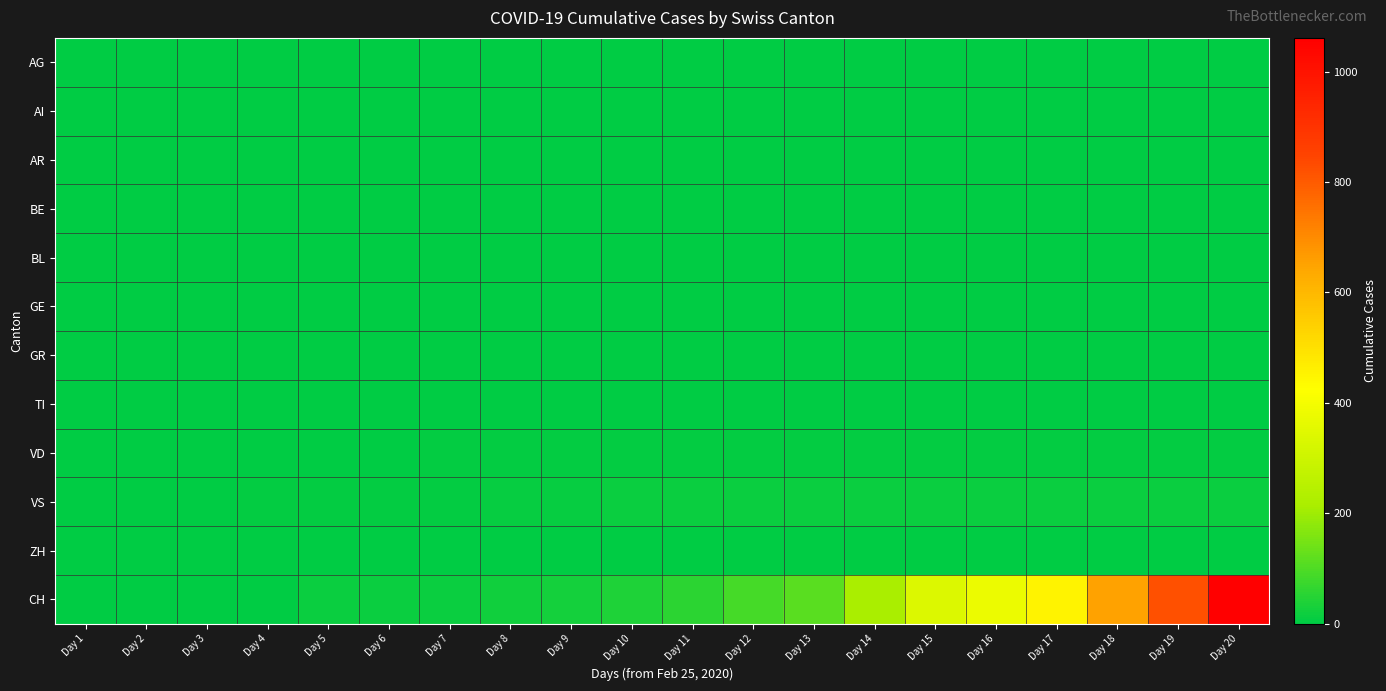

Reading left to right, list all the values displayed in this chart.

AG: Day 1=0	Day 2=0	Day 3=0	Day 4=0	Day 5=0	Day 6=0	Day 7=0	Day 8=0	Day 9=0	Day 10=0	Day 11=0	Day 12=0	Day 13=0	Day 14=0	Day 15=0	Day 16=0	Day 17=0	Day 18=0	Day 19=0	Day 20=0
AI: Day 1=0	Day 2=0	Day 3=0	Day 4=0	Day 5=0	Day 6=0	Day 7=0	Day 8=0	Day 9=0	Day 10=0	Day 11=0	Day 12=0	Day 13=0	Day 14=0	Day 15=0	Day 16=0	Day 17=0	Day 18=0	Day 19=0	Day 20=0
AR: Day 1=0	Day 2=0	Day 3=0	Day 4=0	Day 5=0	Day 6=0	Day 7=0	Day 8=0	Day 9=0	Day 10=0	Day 11=0	Day 12=0	Day 13=0	Day 14=0	Day 15=0	Day 16=0	Day 17=0	Day 18=0	Day 19=0	Day 20=0
BE: Day 1=0	Day 2=0	Day 3=0	Day 4=0	Day 5=0	Day 6=1	Day 7=1	Day 8=1	Day 9=1	Day 10=1	Day 11=1	Day 12=1	Day 13=1	Day 14=1	Day 15=1	Day 16=1	Day 17=1	Day 18=1	Day 19=1	Day 20=1
BL: Day 1=0	Day 2=0	Day 3=0	Day 4=0	Day 5=0	Day 6=0	Day 7=0	Day 8=0	Day 9=0	Day 10=0	Day 11=0	Day 12=0	Day 13=0	Day 14=0	Day 15=0	Day 16=0	Day 17=0	Day 18=0	Day 19=0	Day 20=0
GE: Day 1=0	Day 2=1	Day 3=1	Day 4=2	Day 5=3	Day 6=3	Day 7=3	Day 8=3	Day 9=3	Day 10=3	Day 11=4	Day 12=4	Day 13=4	Day 14=4	Day 15=4	Day 16=4	Day 17=4	Day 18=4	Day 19=4	Day 20=4
GR: Day 1=0	Day 2=0	Day 3=0	Day 4=0	Day 5=0	Day 6=0	Day 7=0	Day 8=0	Day 9=0	Day 10=0	Day 11=0	Day 12=0	Day 13=0	Day 14=0	Day 15=0	Day 16=0	Day 17=0	Day 18=0	Day 19=0	Day 20=0
TI: Day 1=0	Day 2=0	Day 3=0	Day 4=0	Day 5=0	Day 6=0	Day 7=0	Day 8=0	Day 9=0	Day 10=0	Day 11=0	Day 12=0	Day 13=0	Day 14=0	Day 15=0	Day 16=0	Day 17=0	Day 18=0	Day 19=0	Day 20=0
VD: Day 1=0	Day 2=0	Day 3=0	Day 4=0	Day 5=4	Day 6=4	Day 7=6	Day 8=8	Day 9=8	Day 10=8	Day 11=8	Day 12=8	Day 13=8	Day 14=8	Day 15=8	Day 16=8	Day 17=8	Day 18=8	Day 19=8	Day 20=8
VS: Day 1=0	Day 2=0	Day 3=0	Day 4=6	Day 5=6	Day 6=6	Day 7=7	Day 8=10	Day 9=12	Day 10=15	Day 11=15	Day 12=15	Day 13=15	Day 14=15	Day 15=15	Day 16=15	Day 17=15	Day 18=15	Day 19=15	Day 20=15
ZH: Day 1=0	Day 2=0	Day 3=0	Day 4=0	Day 5=0	Day 6=0	Day 7=0	Day 8=0	Day 9=0	Day 10=0	Day 11=0	Day 12=0	Day 13=0	Day 14=0	Day 15=0	Day 16=0	Day 17=0	Day 18=0	Day 19=0	Day 20=0
CH: Day 1=0	Day 2=1	Day 3=1	Day 4=2	Day 5=13	Day 6=15	Day 7=16	Day 8=22	Day 9=27	Day 10=38	Day 11=56	Day 12=90	Day 13=114	Day 14=214	Day 15=337	Day 16=381	Day 17=455	Day 18=652	Day 19=822	Day 20=1061